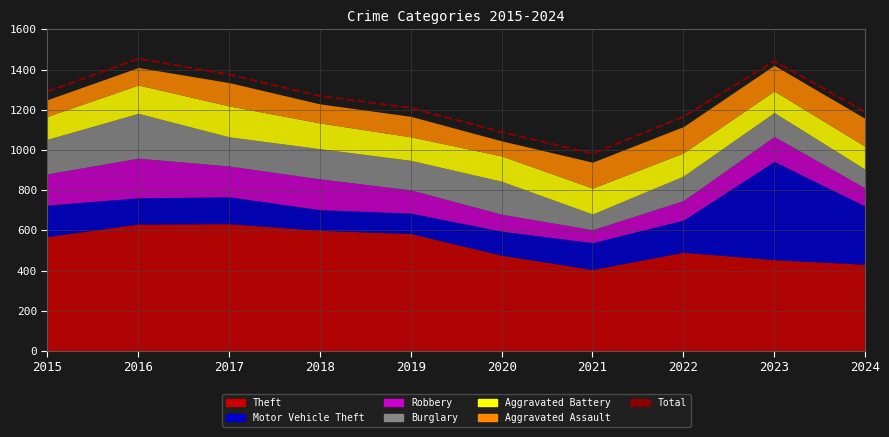

How many points are lower than both their immediate neighbors (excluding endpoints)?

1